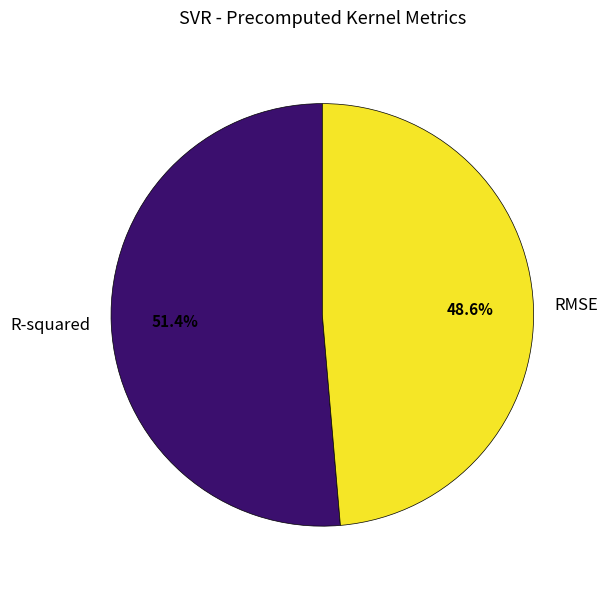

To the nearest percent, what is the difference between the largest and smallest slice percentages?

3%